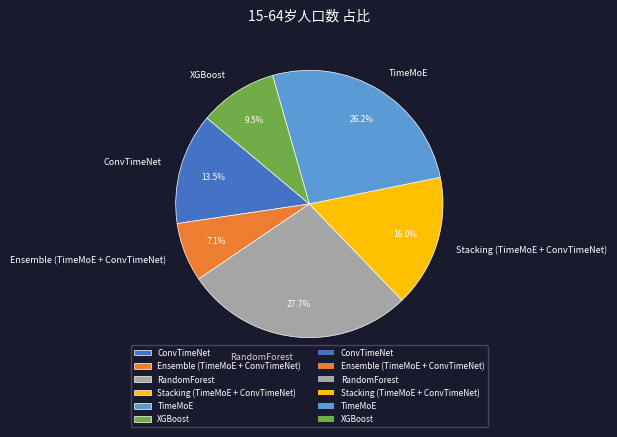

What portion of the pie excludes XGBoost?

90.5%